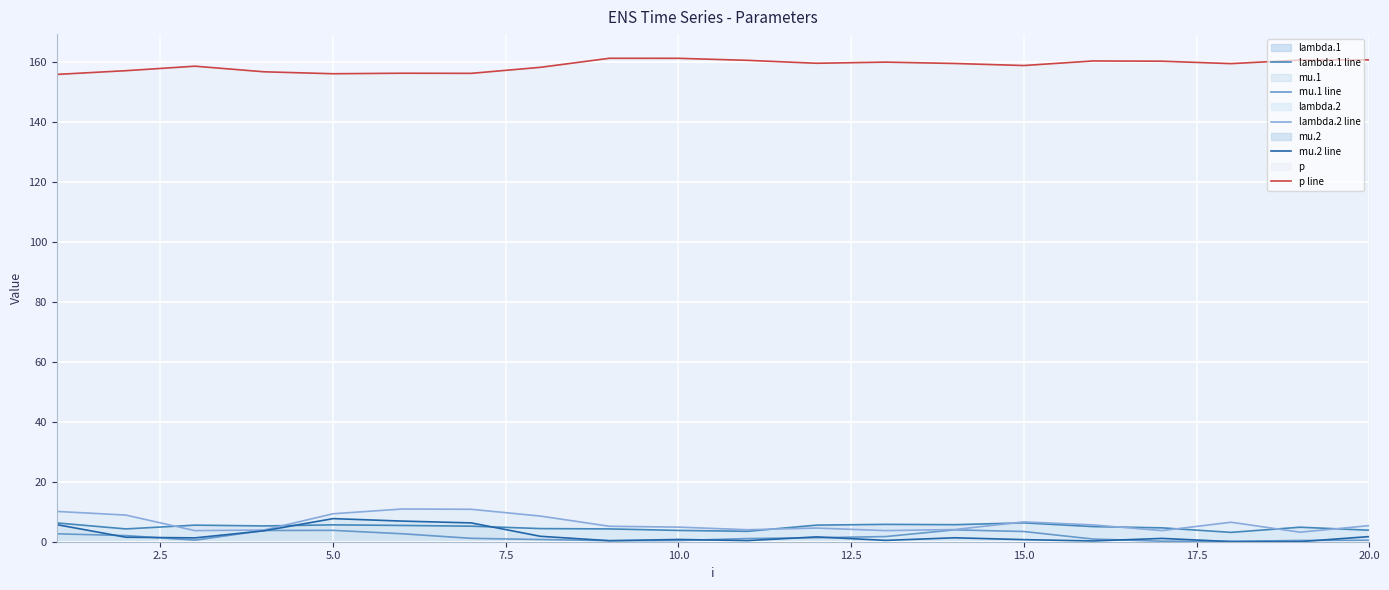

List the series in order of their peak value, lowest first.

mu.1 line, lambda.1 line, mu.2 line, lambda.2 line, p line